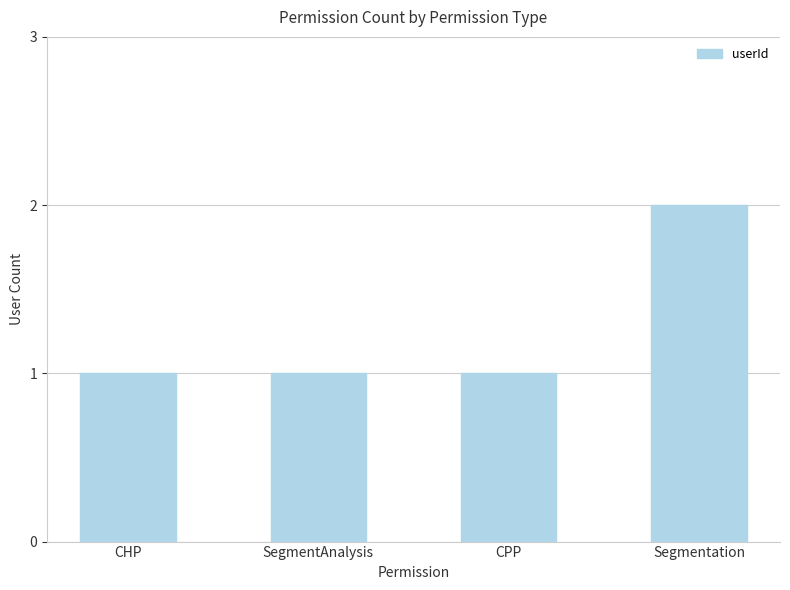

Is it true that the value at CPP is 0?

False